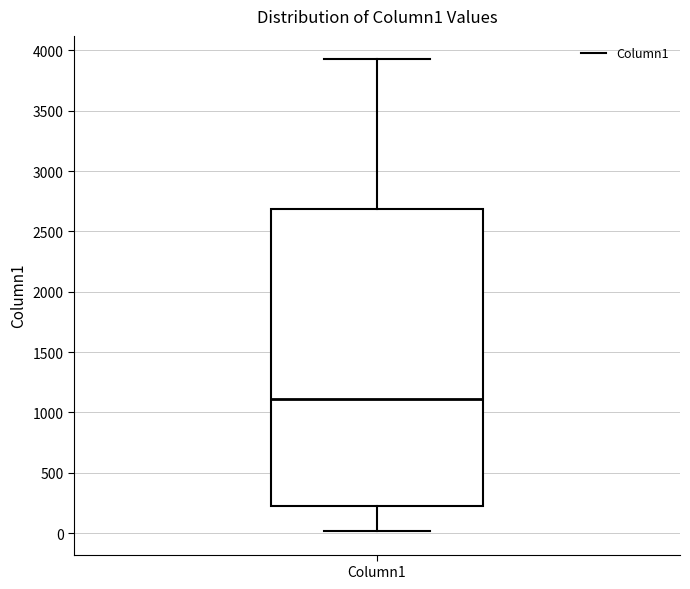

Transcribe this box plot: give where the median line is, the range the box spans, and where the two whiskers end, as read against the y-axis. The values are not printed on the chart, so give them approximately, as read against the axis.

median 1100, box 250 to 2700, whiskers 0 to 3950